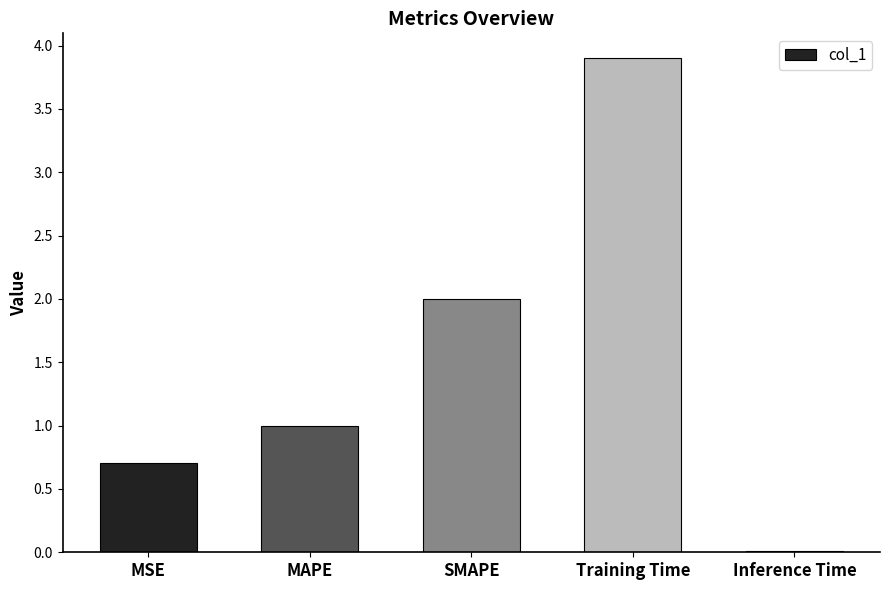

The chart shows a value of 1.0 at MAPE. True or false?

True